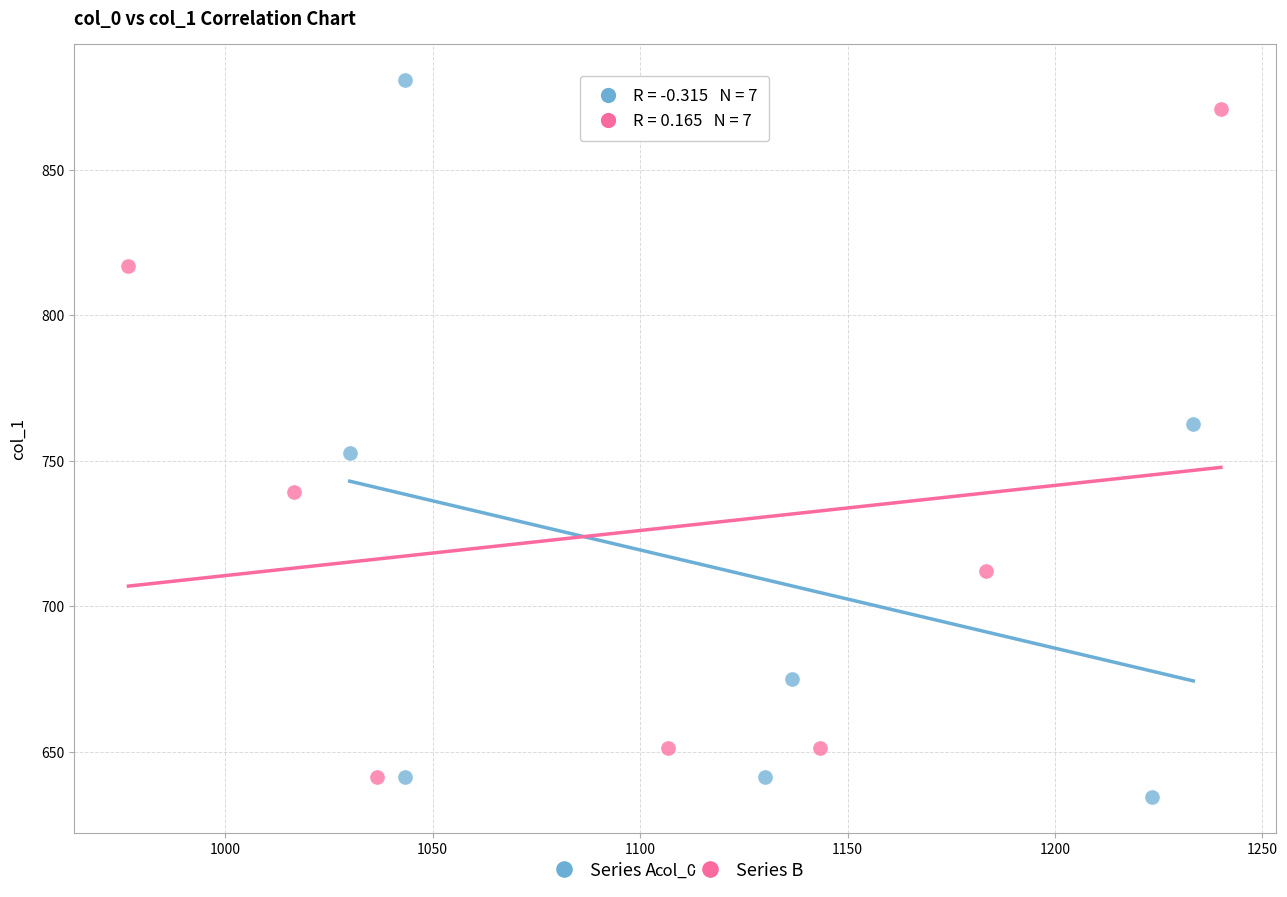

Which series has the widest spread of Y values?

Series A